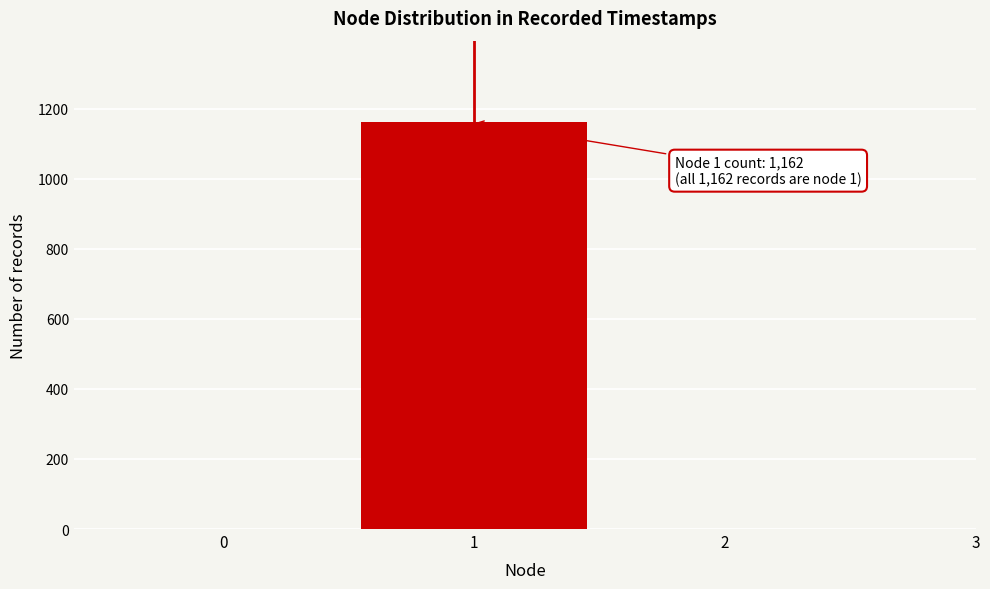

Over which range of the x-axis is the bar tallest?

0.5 to 1.5